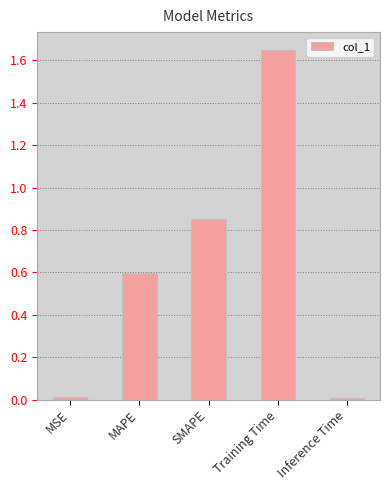

Is it true that the value at MAPE is 0.4?

False